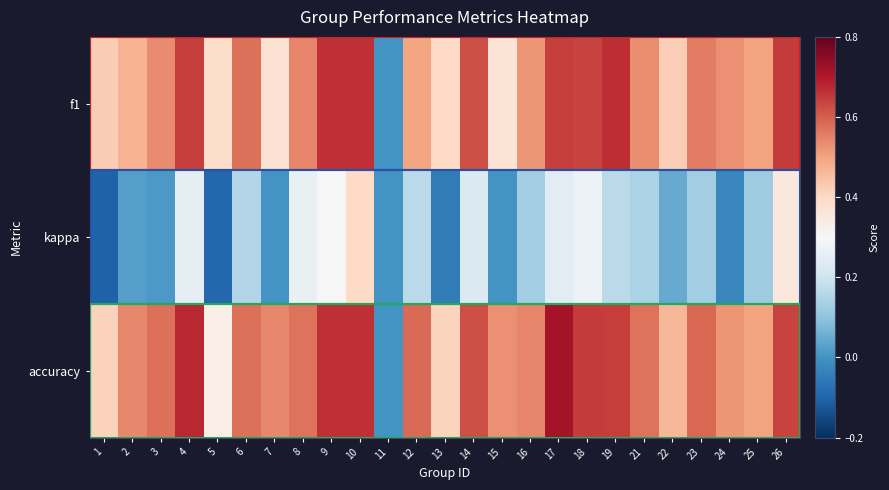

Reading right to left, transcribe all the data shown in this chart.

f1: 26=0.6	25=0.5	24=0.5	23=0.6	22=0.4	21=0.5	19=0.7	18=0.6	17=0.6	16=0.5	15=0.4	14=0.6	13=0.4	12=0.5	11=0.0	10=0.7	9=0.7	8=0.5	7=0.4	6=0.6	5=0.4	4=0.6	3=0.5	2=0.5	1=0.4
kappa: 26=0.4	25=0.1	24=-0.0	23=0.1	22=0.0	21=0.1	19=0.2	18=0.3	17=0.2	16=0.1	15=0.0	14=0.2	13=-0.0	12=0.2	11=0.0	10=0.4	9=0.3	8=0.3	7=0.0	6=0.2	5=-0.1	4=0.3	3=0.0	2=0.0	1=-0.1
accuracy: 26=0.6	25=0.5	24=0.5	23=0.6	22=0.5	21=0.6	19=0.6	18=0.7	17=0.7	16=0.5	15=0.5	14=0.6	13=0.4	12=0.6	11=0.0	10=0.7	9=0.7	8=0.6	7=0.5	6=0.6	5=0.3	4=0.7	3=0.6	2=0.5	1=0.4